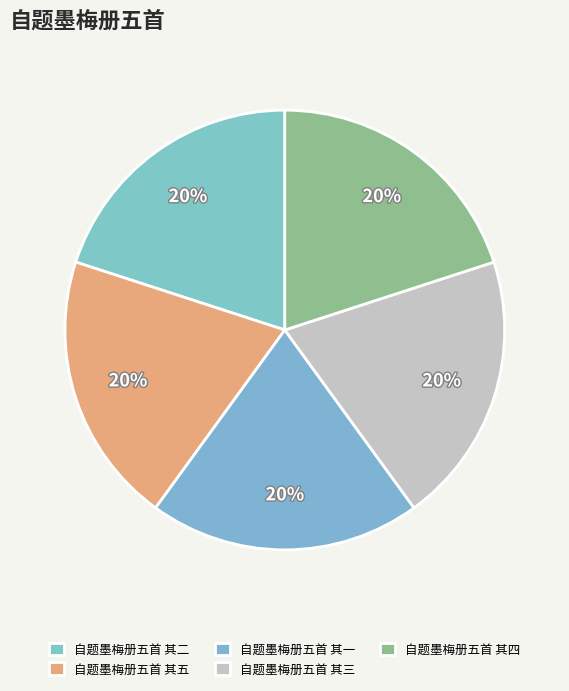

How many slices are in this pie chart?

5